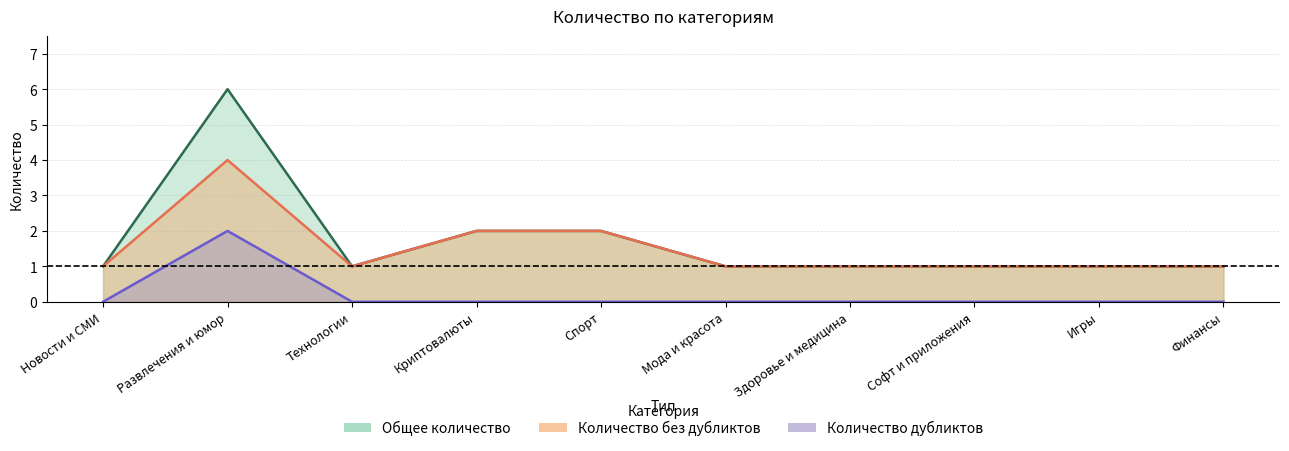

Rank the series by their maximum value, from highest to lowest.

Общее количество, Количество без дубликтов, Количество дубликтов